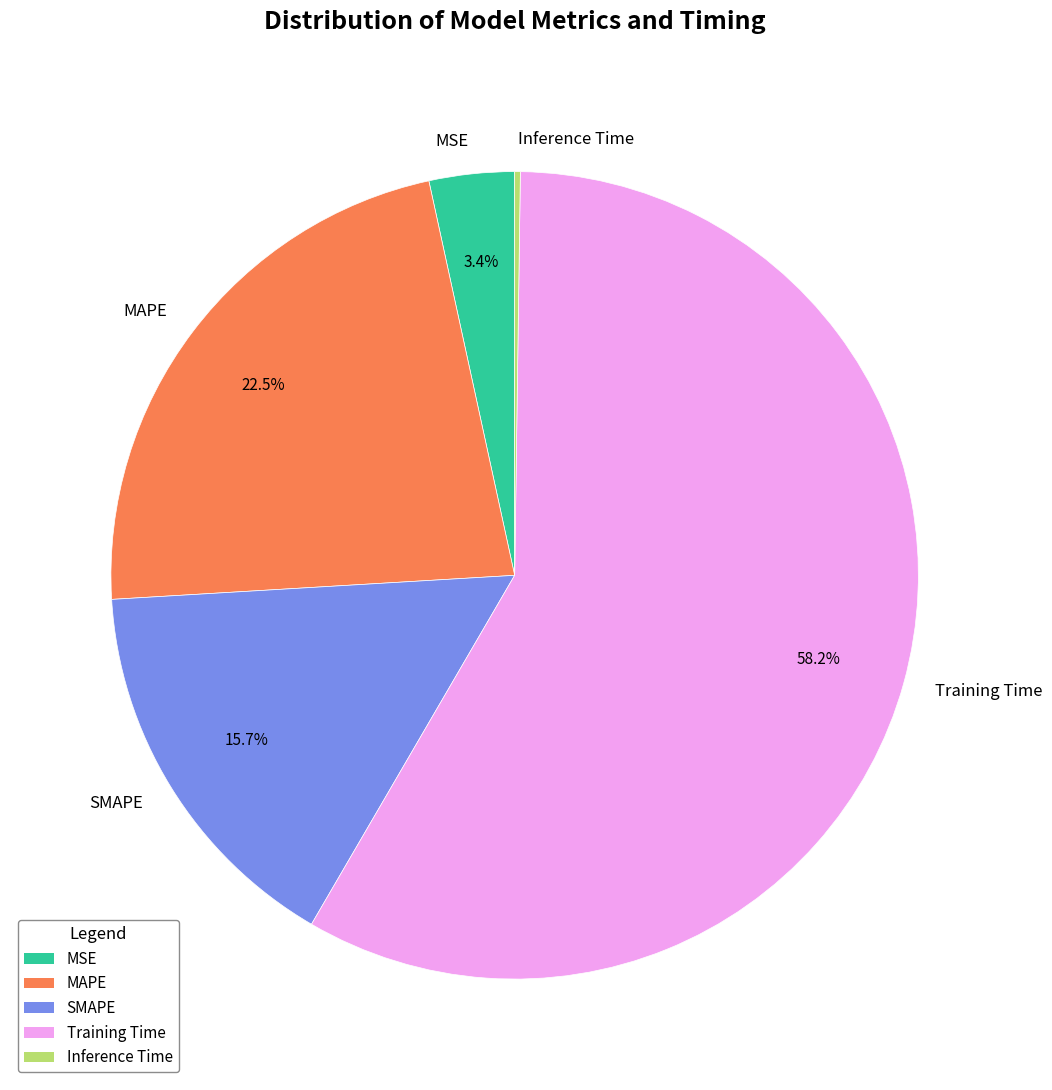

True or false: Training Time accounts for 71% of the total.

False